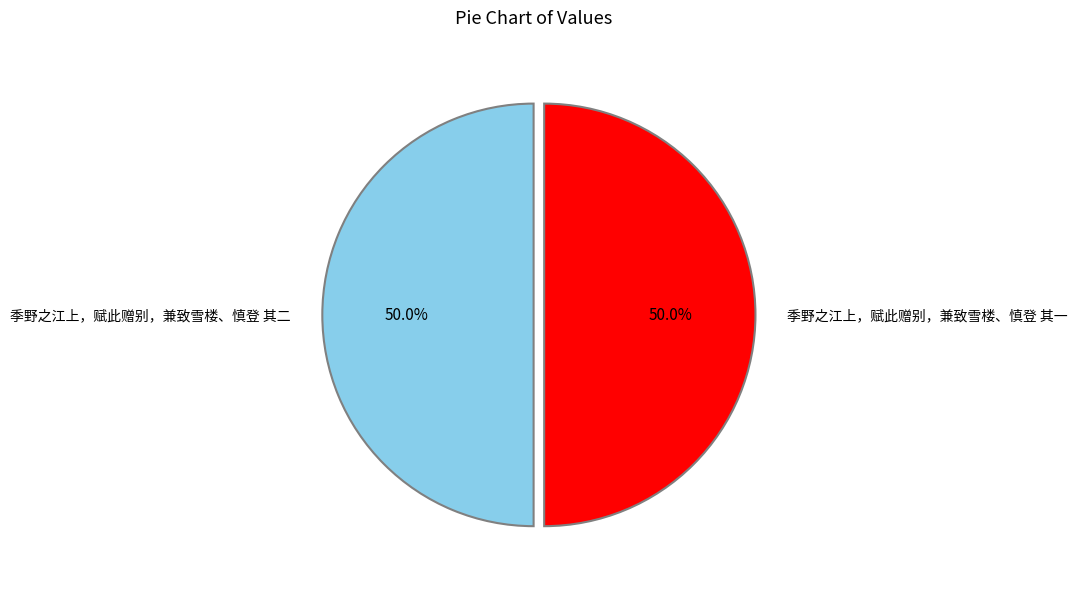

What percentage do 季野之江上，赋此赠别，兼致雪楼、慎登 其二 and 季野之江上，赋此赠别，兼致雪楼、慎登 其一 together represent?

100.0%